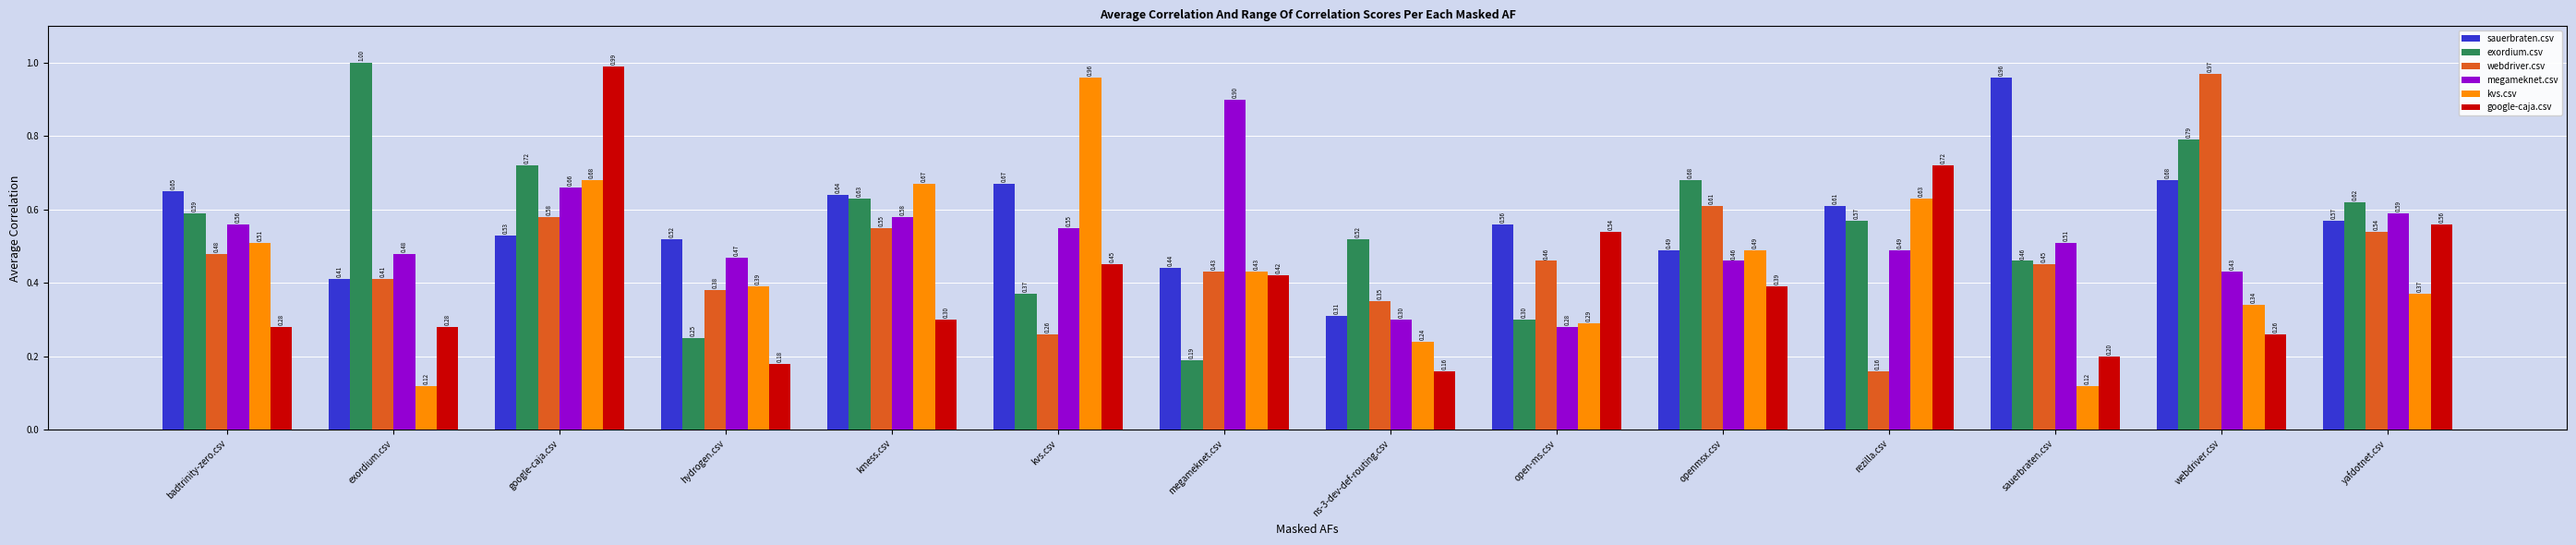

What is the greatest value displayed?

1.0